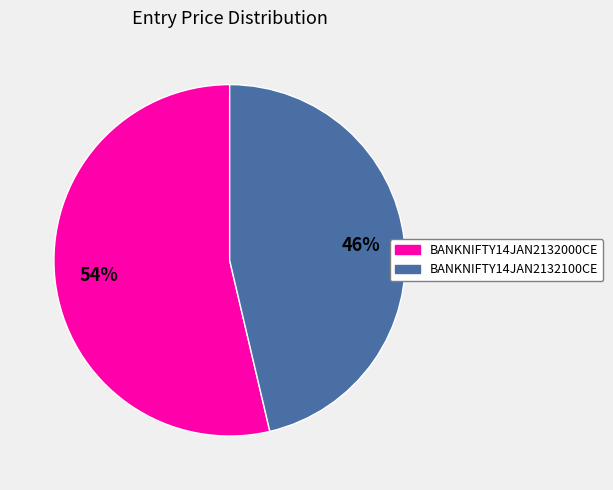

True or false: BANKNIFTY14JAN2132100CE accounts for 35% of the total.

False